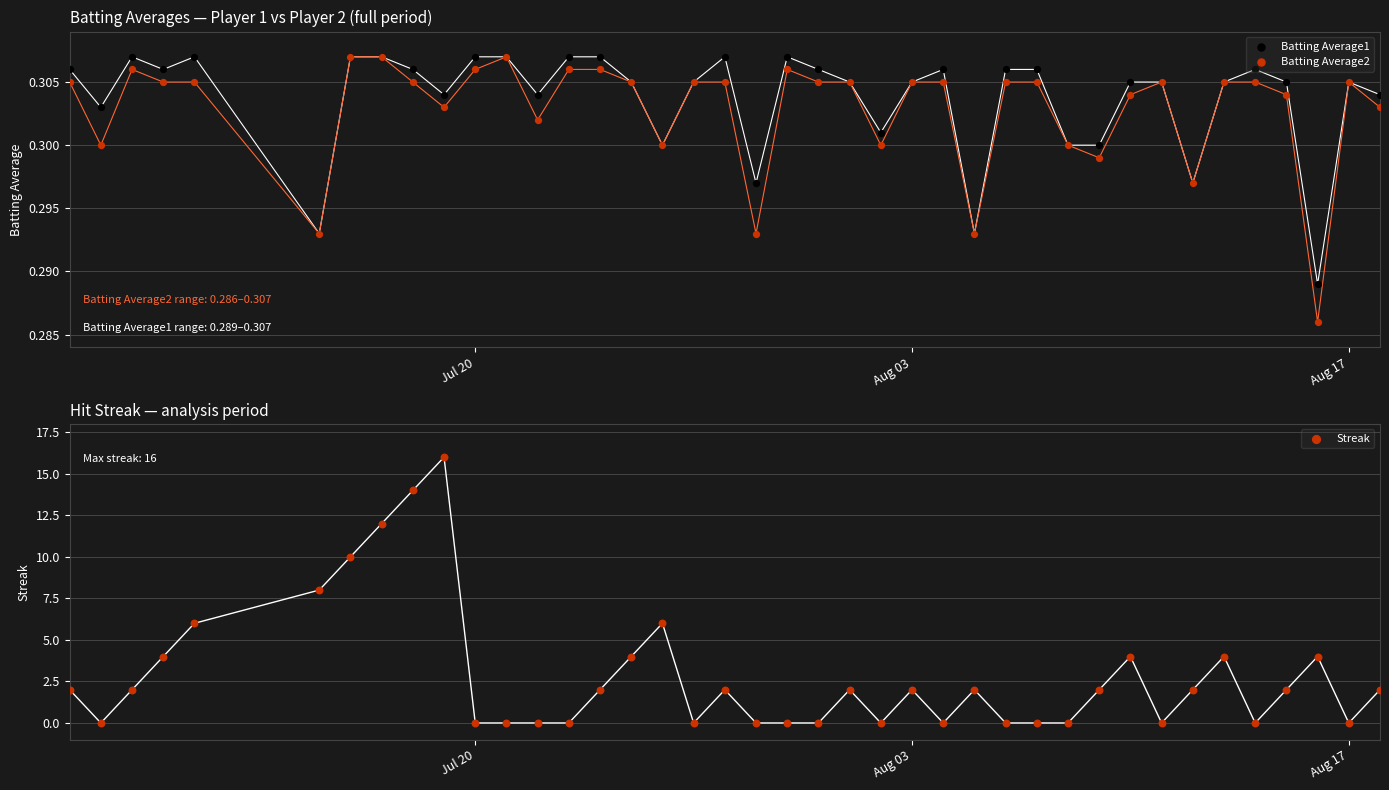

Which series has the largest total across all categories?

Streak